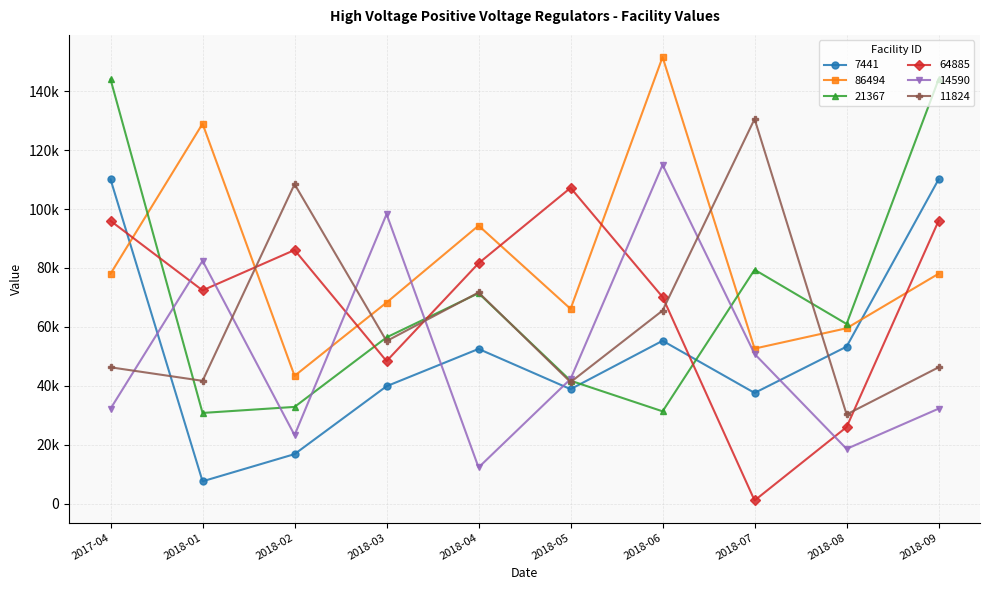

What is the average value of the 21367 series?

69308.2